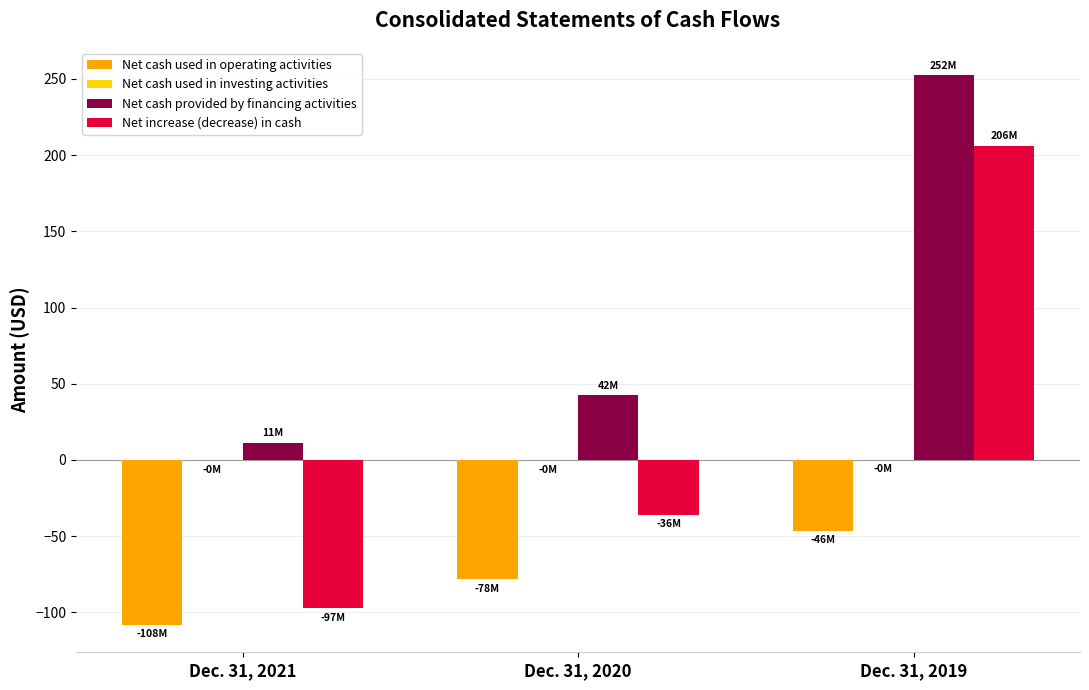

What is the sum of all Net cash provided by financing activities values?

305.9